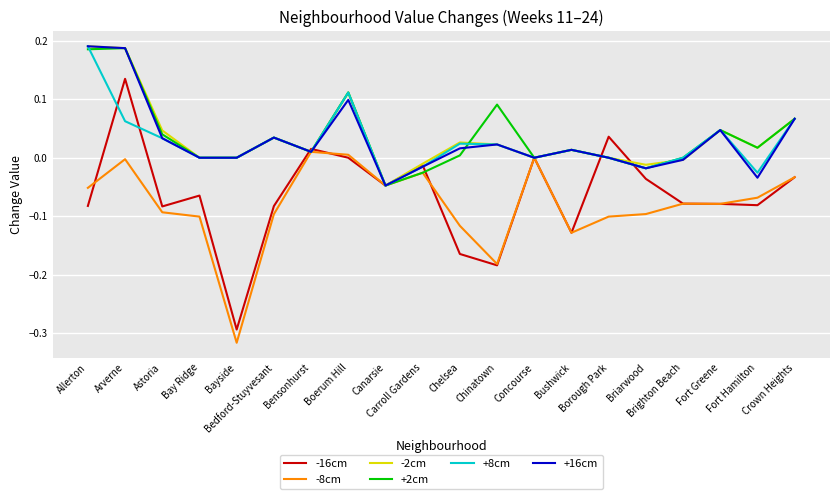

True or false: +8cm has more than 2 interior local peaks.

True